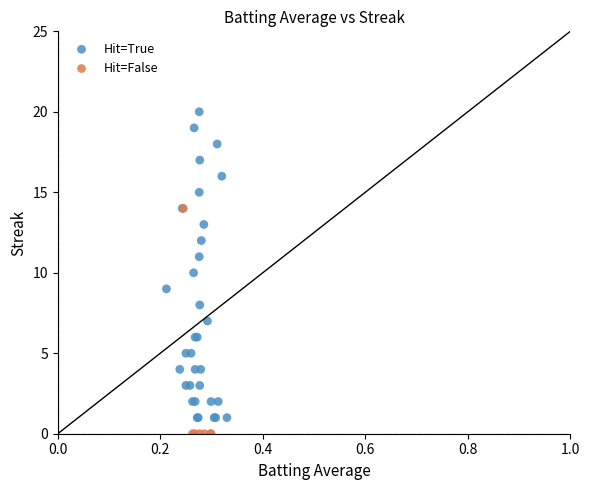

What are all the series names shown in the legend?

Hit=True, Hit=False